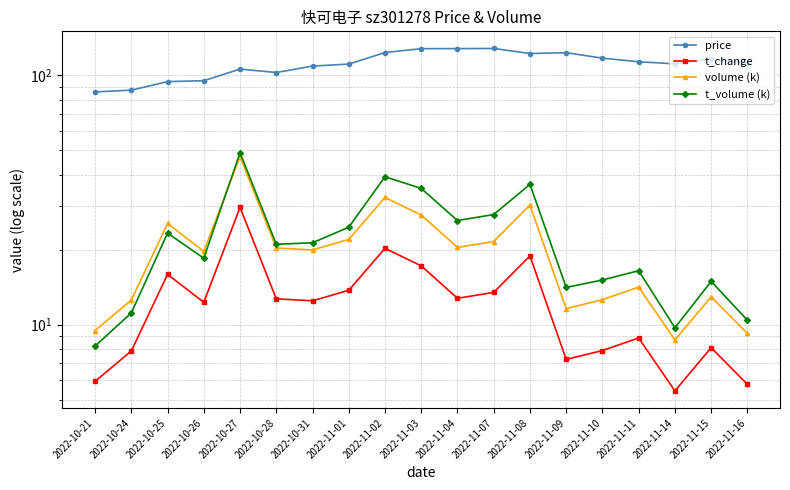

Reading left to right, what are all the values shown in this chart?

price: 2022-10-21=85.8	2022-10-24=87.2	2022-10-25=94.4	2022-10-26=95.2	2022-10-27=106.0	2022-10-28=102.7	2022-10-31=109.0	2022-11-01=111.0	2022-11-02=123.5	2022-11-03=128.0	2022-11-04=128.1	2022-11-07=128.2	2022-11-08=122.4	2022-11-09=123.3	2022-11-10=117.3	2022-11-11=113.4	2022-11-14=111.2	2022-11-15=116.2	2022-11-16=111.8
t_change: 2022-10-21=5.9	2022-10-24=7.8	2022-10-25=15.9	2022-10-26=12.3	2022-10-27=29.5	2022-10-28=12.7	2022-10-31=12.5	2022-11-01=13.7	2022-11-02=20.2	2022-11-03=17.2	2022-11-04=12.8	2022-11-07=13.5	2022-11-08=18.9	2022-11-09=7.2	2022-11-10=7.9	2022-11-11=8.8	2022-11-14=5.4	2022-11-15=8.1	2022-11-16=5.8
volume (k): 2022-10-21=9.5	2022-10-24=12.5	2022-10-25=25.5	2022-10-26=19.7	2022-10-27=47.3	2022-10-28=20.3	2022-10-31=19.9	2022-11-01=22.0	2022-11-02=32.4	2022-11-03=27.5	2022-11-04=20.4	2022-11-07=21.5	2022-11-08=30.2	2022-11-09=11.6	2022-11-10=12.6	2022-11-11=14.1	2022-11-14=8.7	2022-11-15=12.9	2022-11-16=9.2
t_volume (k): 2022-10-21=8.2	2022-10-24=11.1	2022-10-25=23.3	2022-10-26=18.5	2022-10-27=49.0	2022-10-28=21.0	2022-10-31=21.3	2022-11-01=24.6	2022-11-02=39.2	2022-11-03=35.2	2022-11-04=26.2	2022-11-07=27.6	2022-11-08=36.5	2022-11-09=14.1	2022-11-10=15.1	2022-11-11=16.5	2022-11-14=9.7	2022-11-15=14.9	2022-11-16=10.4